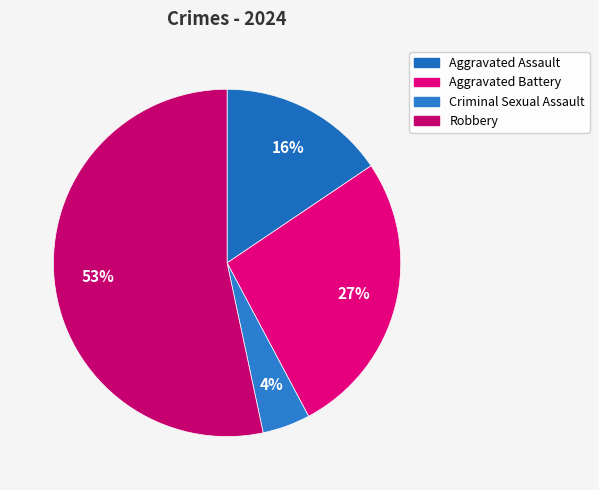

To the nearest percent, what percentage of the pie is Criminal Sexual Assault?

4%